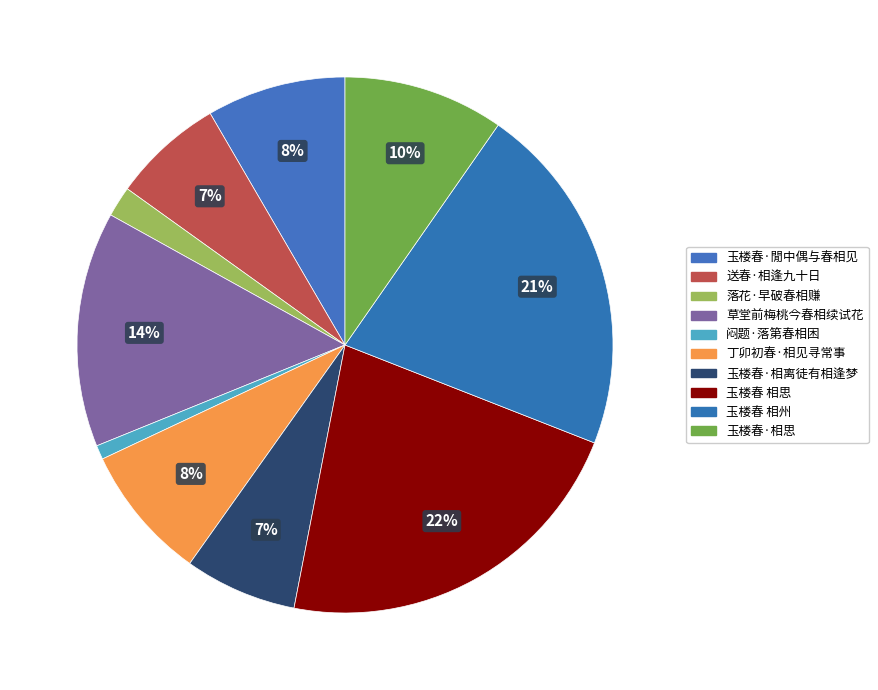

What percentage is the 玉楼春 相思 slice, to the nearest percent?

22%